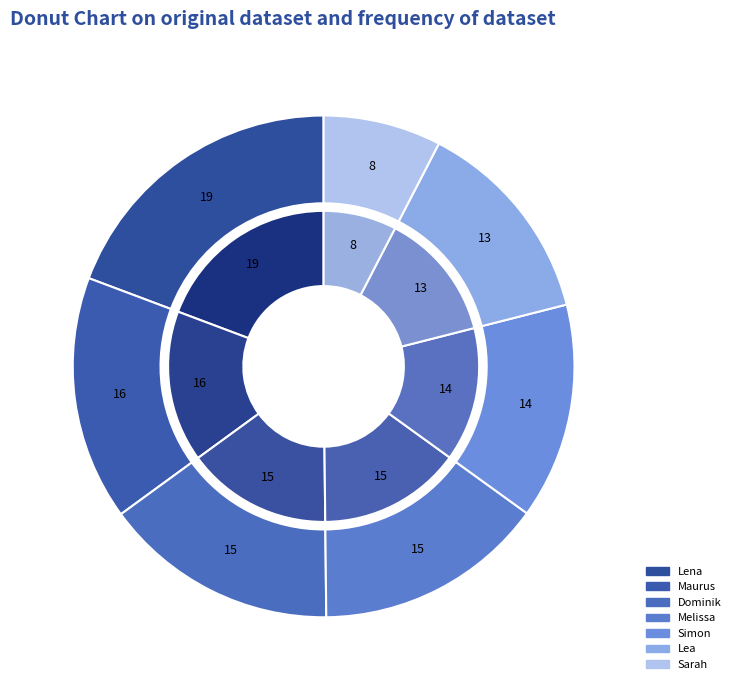

To the nearest percent, what percentage of the pie is Simon?

14%